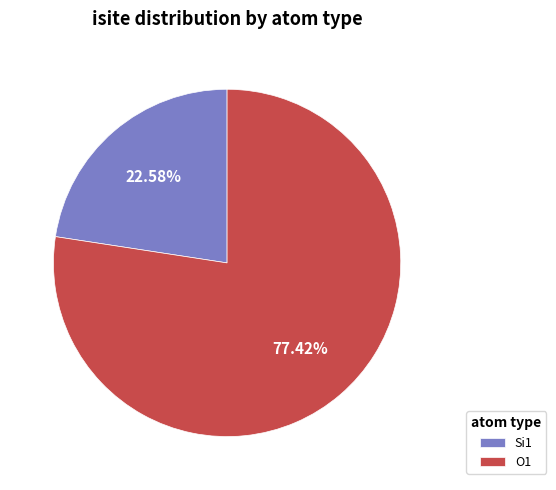

Rank the categories by value from highest to lowest.

O1, Si1